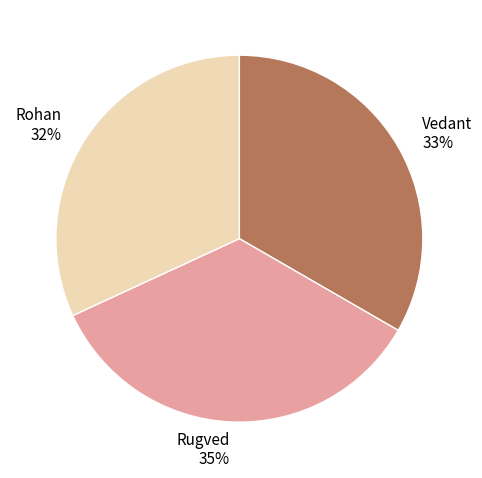

Combined, do Rohan and Rugved account for over 50%?

Yes